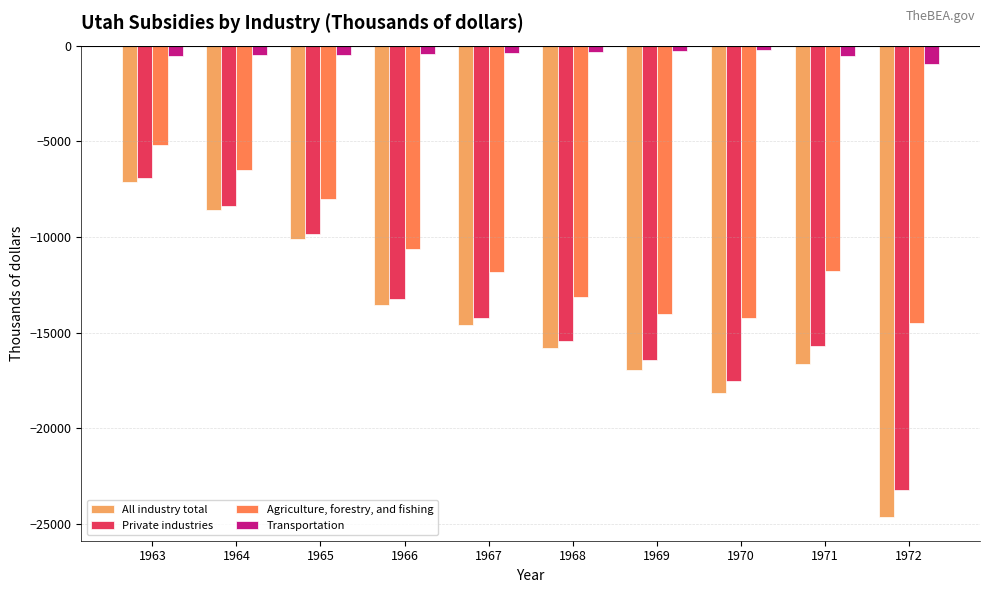

How many groups of bars are there?

10